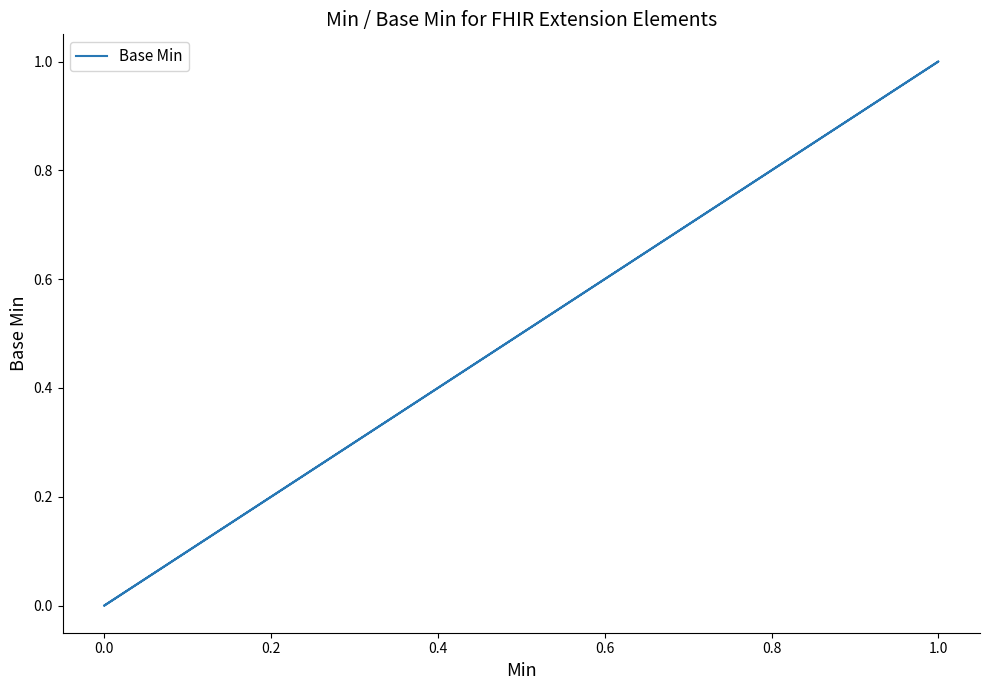

Count the number of data series in this chart.

1